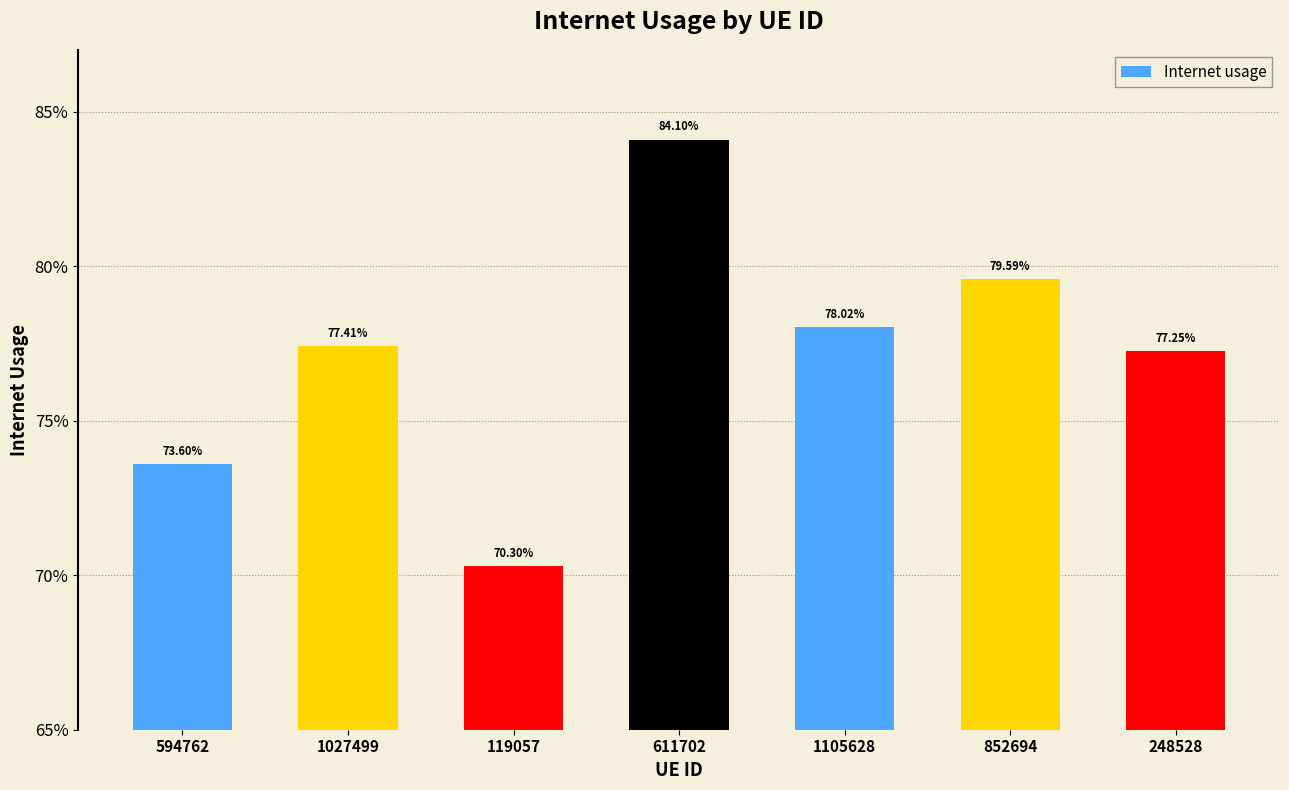

What is the smallest value displayed?

0.7